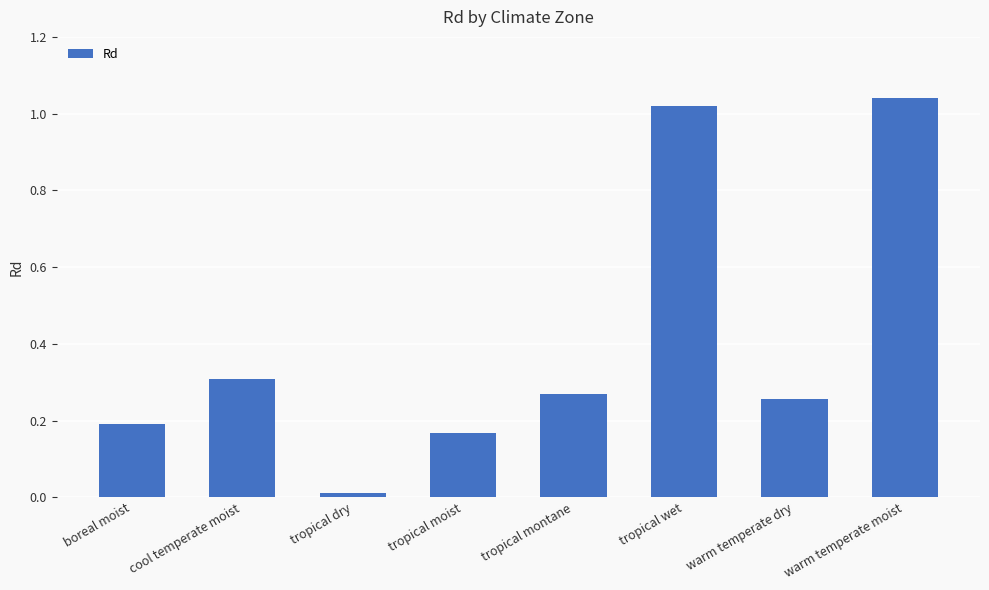

Rank the categories by value from lowest to highest.

tropical dry, tropical moist, boreal moist, warm temperate dry, tropical montane, cool temperate moist, tropical wet, warm temperate moist